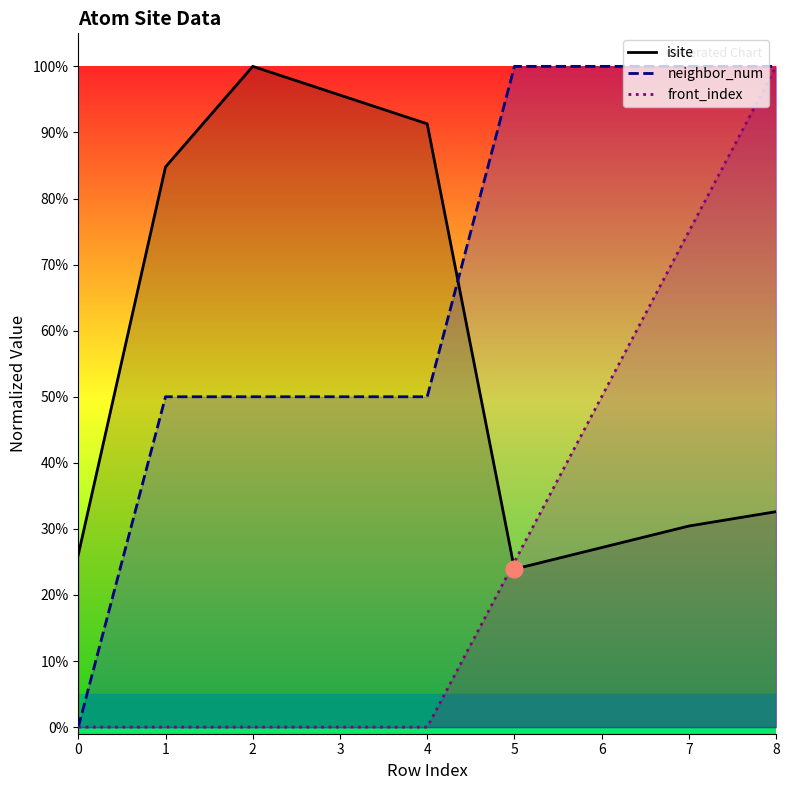

Reading left to right, list all the values displayed in this chart.

isite: 0=26.1	1=84.8	2=100.0	3=95.7	4=91.3	5=23.9	6=27.2	7=30.4	8=32.6
neighbor_num: 0=0.0	1=50.0	2=50.0	3=50.0	4=50.0	5=100.0	6=100.0	7=100.0	8=100.0
front_index: 0=0.0	1=0.0	2=0.0	3=0.0	4=0.0	5=25.0	6=50.0	7=75.0	8=100.0